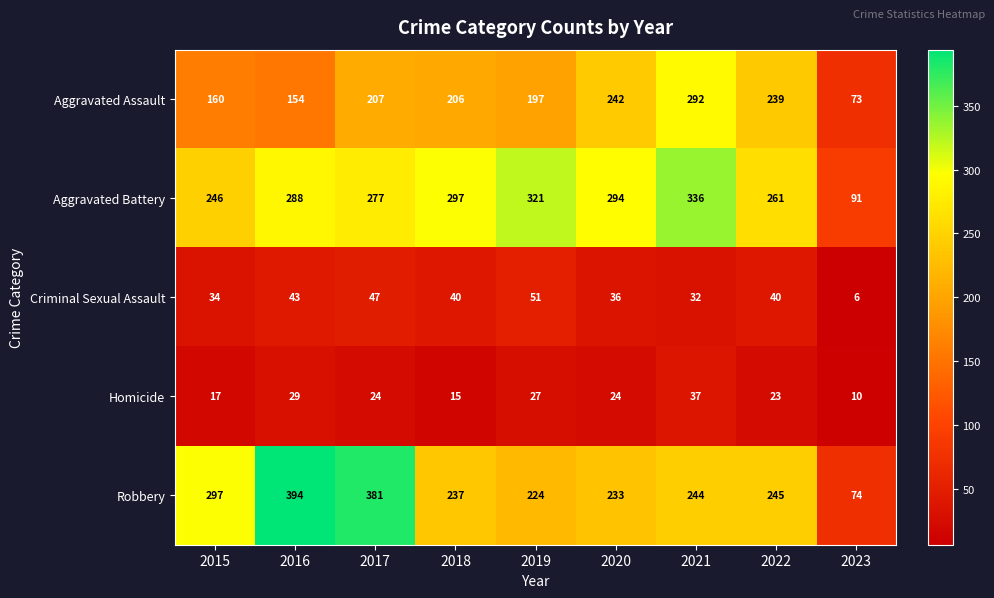

Which series has the largest range (max minus min)?

Robbery